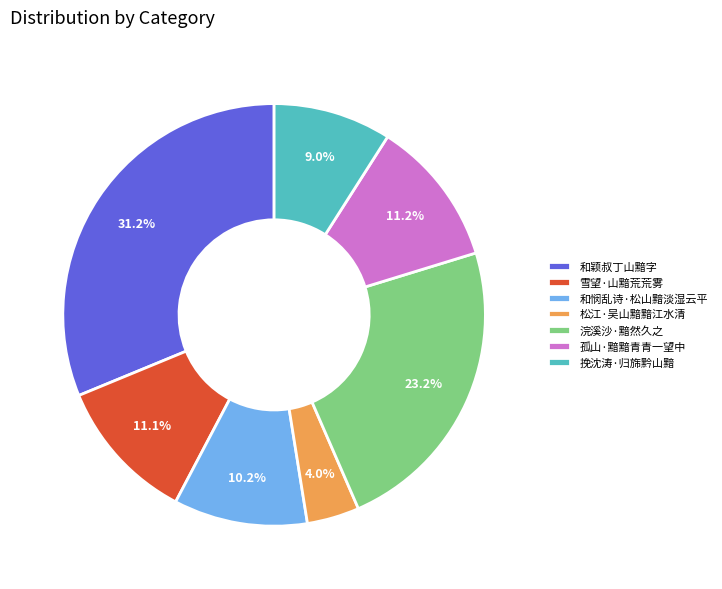

The 松江·吴山黯黯江水清 slice represents 4% of the pie. True or false?

True